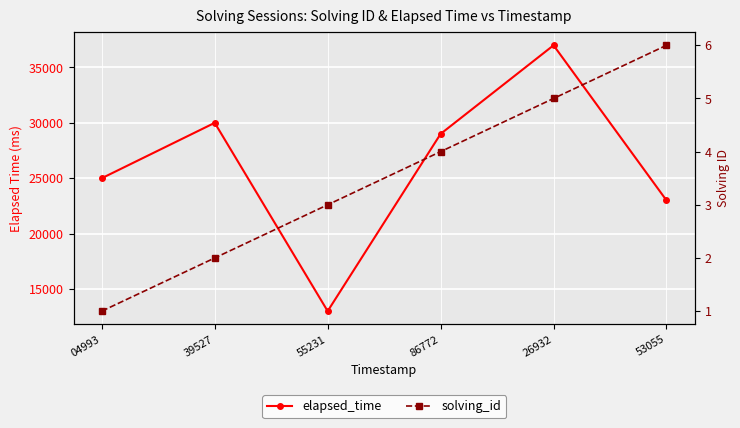

True or false: solving_id and elapsed_time intersect in this chart.

False